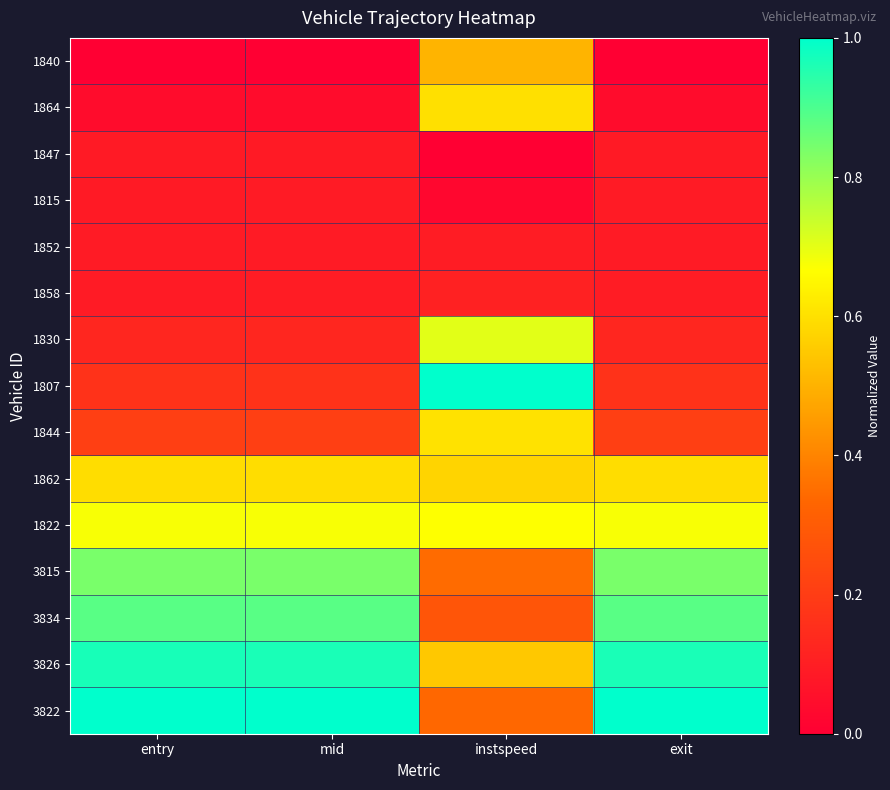

Reading right to left, list all the values displayed in this chart.

1840: exit=0.0	instspeed=0.5	mid=0.0	entry=0.0
1864: exit=0.0	instspeed=0.6	mid=0.0	entry=0.0
1847: exit=0.1	instspeed=0.0	mid=0.1	entry=0.1
1815: exit=0.1	instspeed=0.0	mid=0.1	entry=0.1
1852: exit=0.1	instspeed=0.1	mid=0.1	entry=0.1
1858: exit=0.1	instspeed=0.1	mid=0.1	entry=0.1
1830: exit=0.1	instspeed=0.7	mid=0.1	entry=0.1
1807: exit=0.2	instspeed=1.0	mid=0.2	entry=0.2
1844: exit=0.2	instspeed=0.6	mid=0.2	entry=0.2
1862: exit=0.6	instspeed=0.6	mid=0.6	entry=0.6
1822: exit=0.7	instspeed=0.7	mid=0.7	entry=0.7
3815: exit=0.8	instspeed=0.3	mid=0.8	entry=0.8
3834: exit=0.9	instspeed=0.3	mid=0.9	entry=0.9
3826: exit=1.0	instspeed=0.5	mid=1.0	entry=1.0
3822: exit=1.0	instspeed=0.3	mid=1.0	entry=1.0